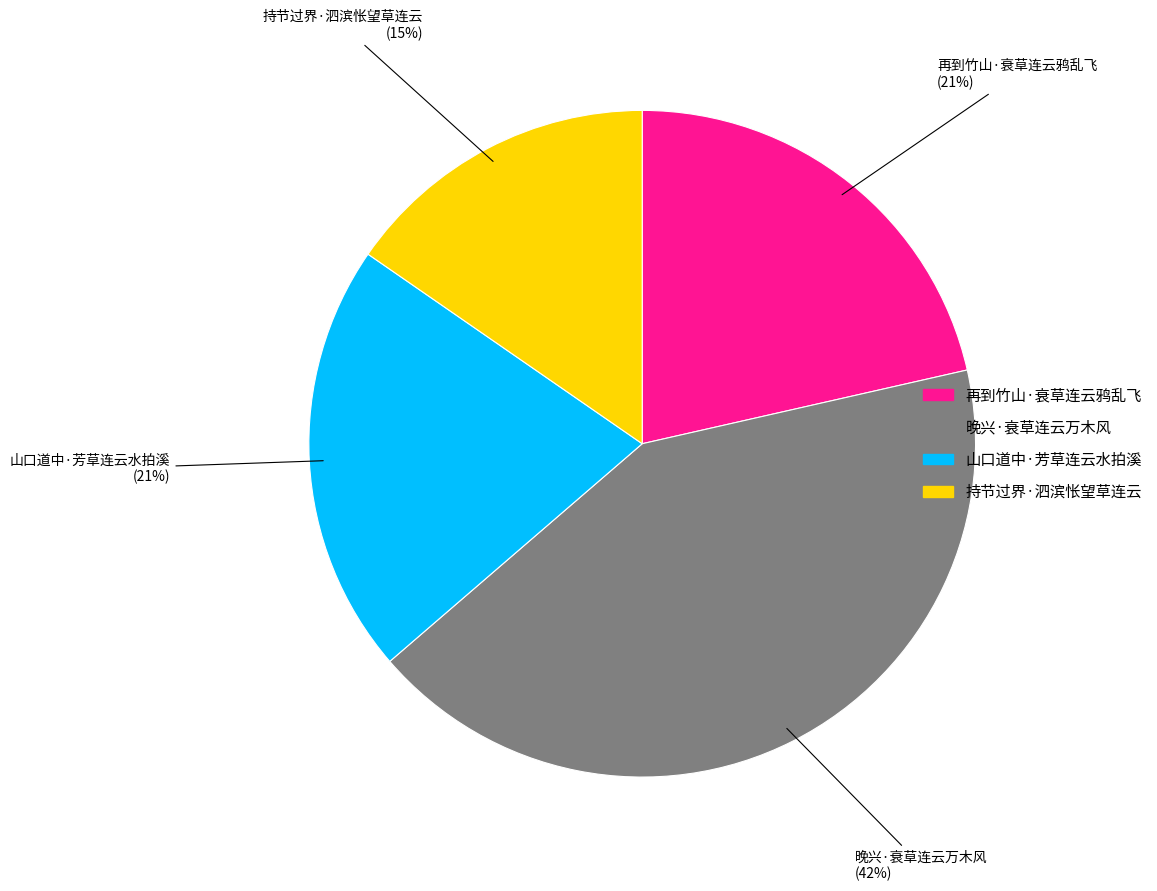

Is 持节过界·泗滨怅望草连云 the majority of the pie?

No